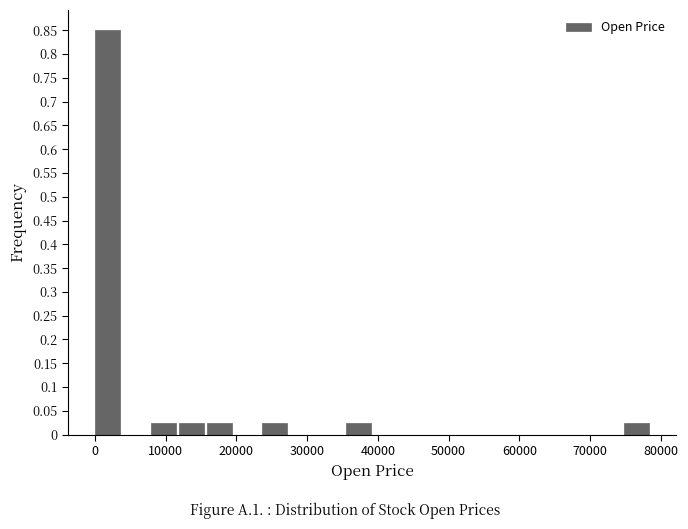

Read against the x-axis, roughly where is the centre of the tallest bar?

2000